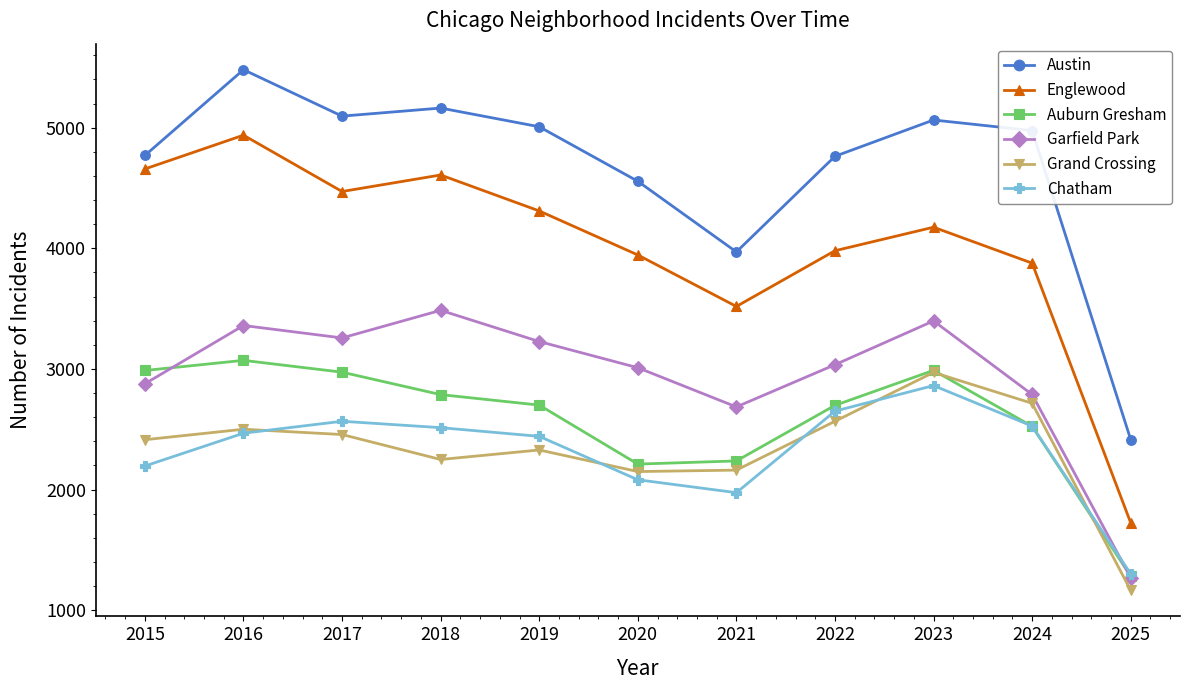

Does the chart have visible grid lines?

No